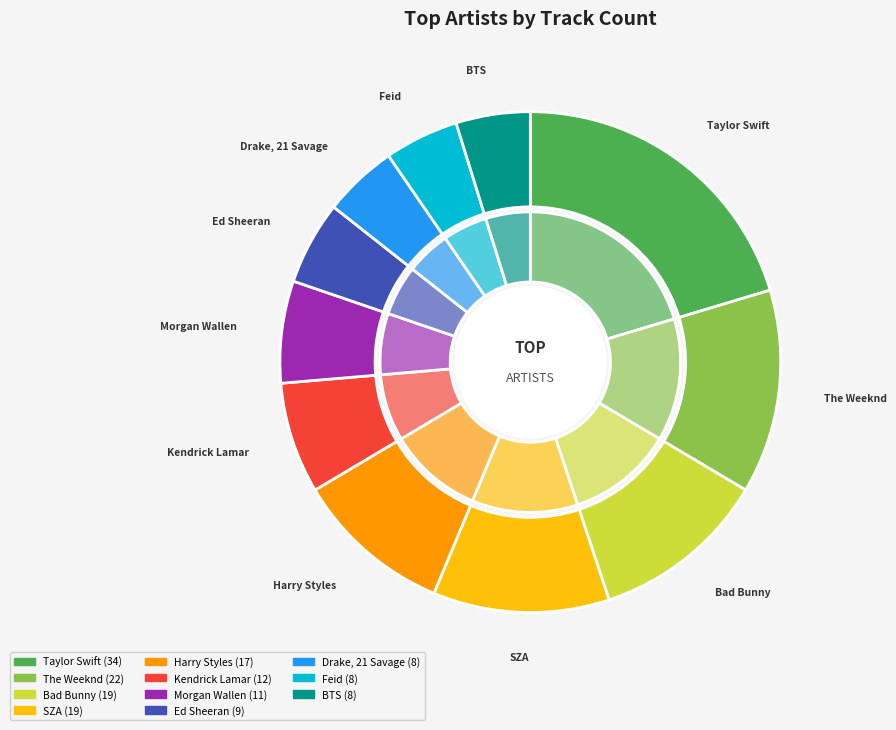

Approximately how many times larger is the value at Harry Styles compared to BTS?

2.1